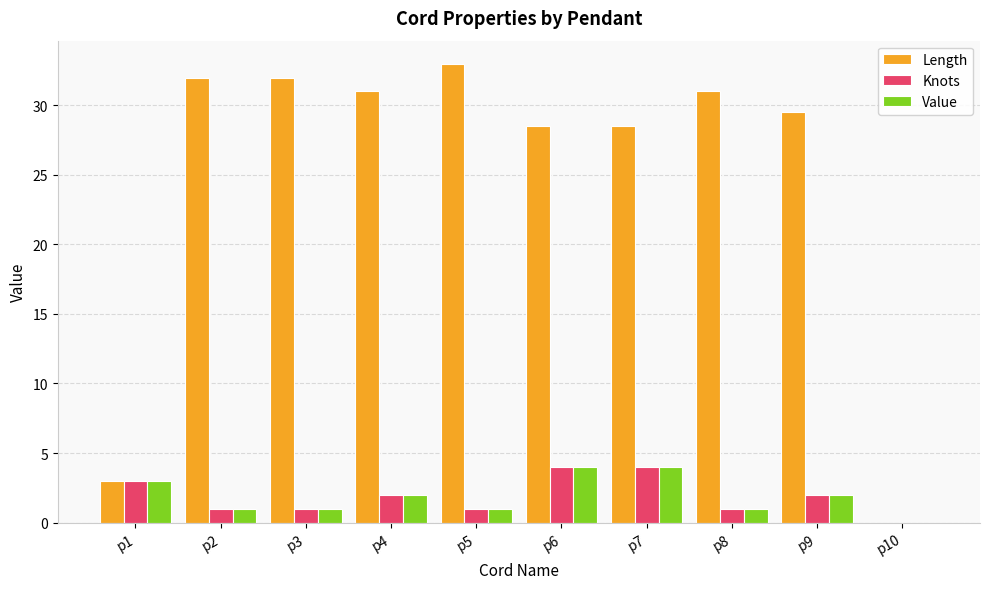

What is the sum of the Knots values at p6 and p2?

5.0